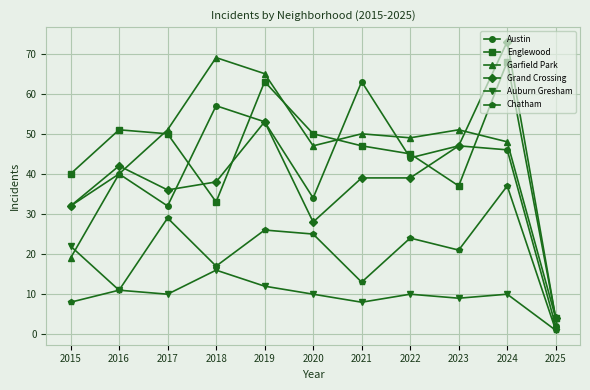

Which series has the largest range (max minus min)?

Grand Crossing